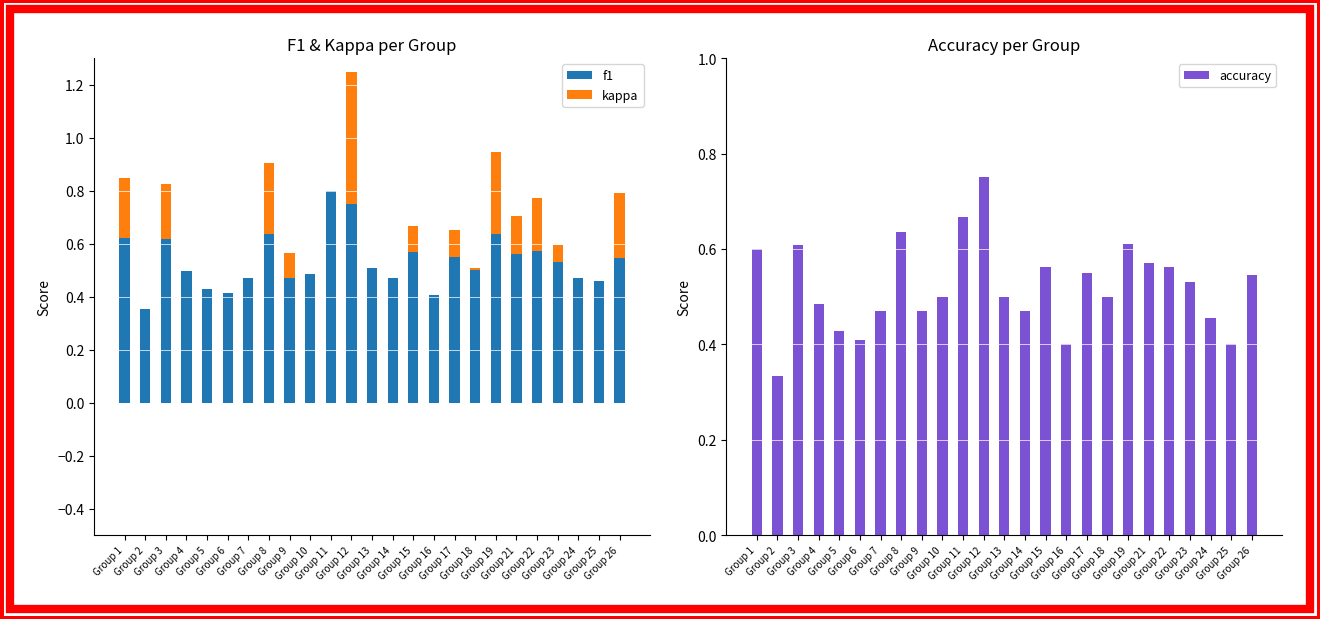

At Group 3, list the series in order from smallest to largest.

kappa, accuracy, f1